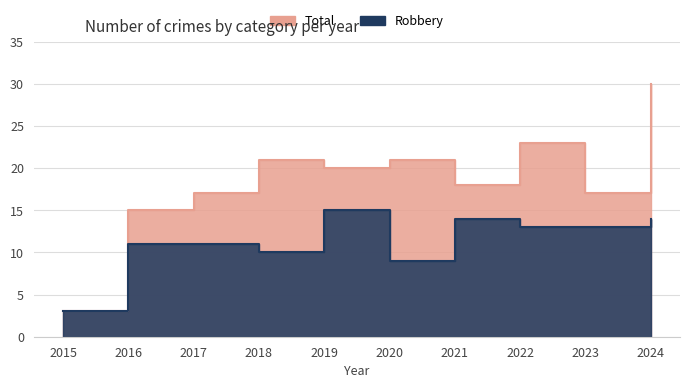

At how many categories does at least one series exceed 9?

9